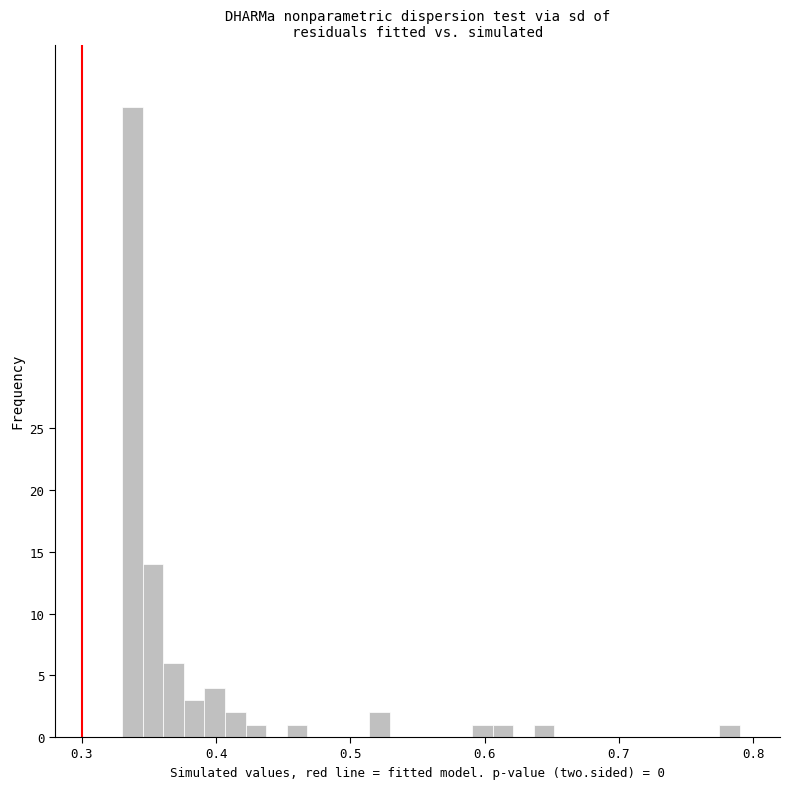

Around what value on the x-axis is the tallest bar? Give the approximate position of its centre, as read against the axis.

0.34